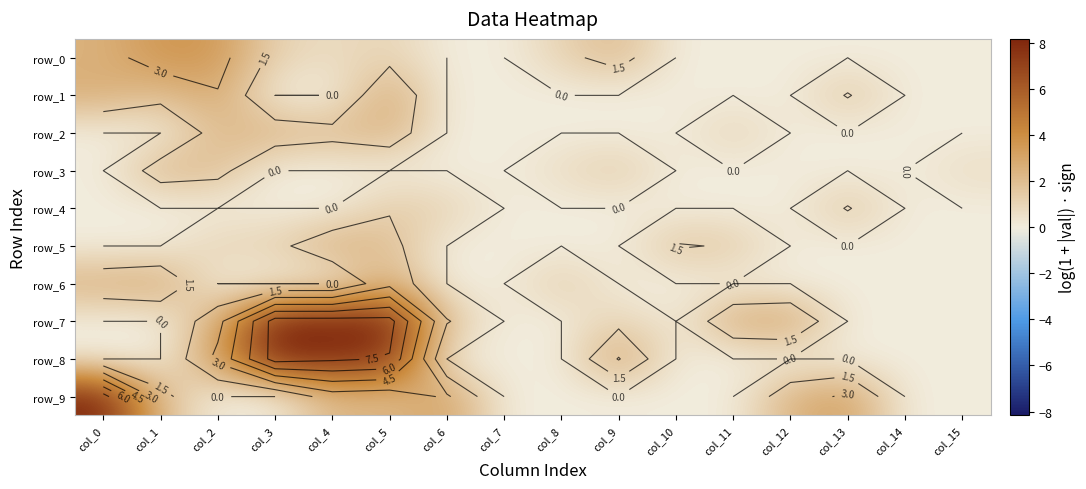

Which series has the largest total across all categories?

row_7